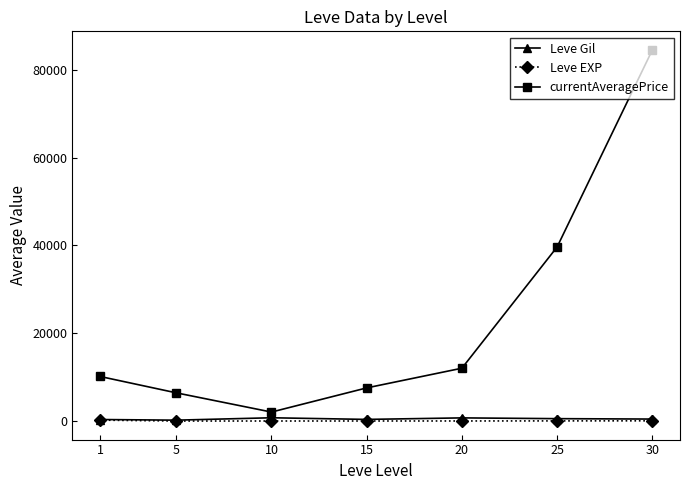

At how many categories does at least one series exceed 31171?

2